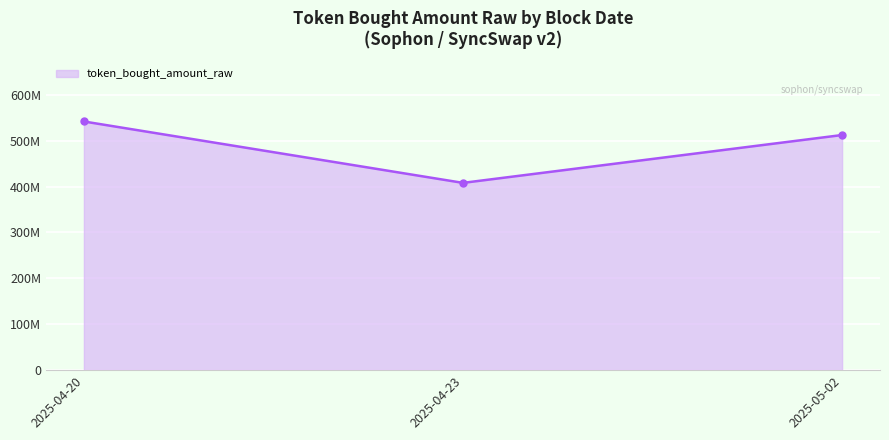

What is the sum of the values at 2025-04-23 and 2025-05-02?

920281917